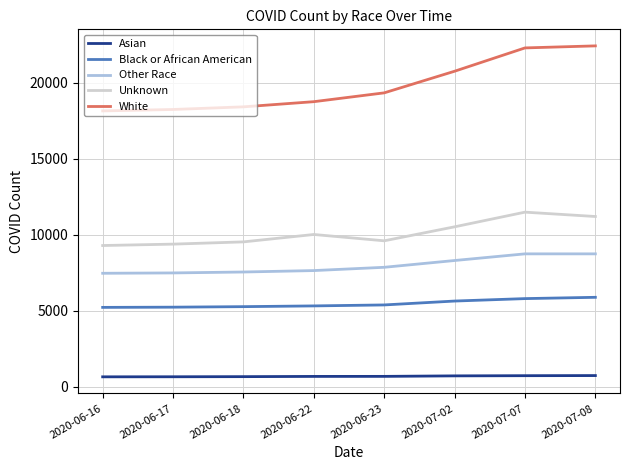

What is the maximum value shown in the chart?

22443